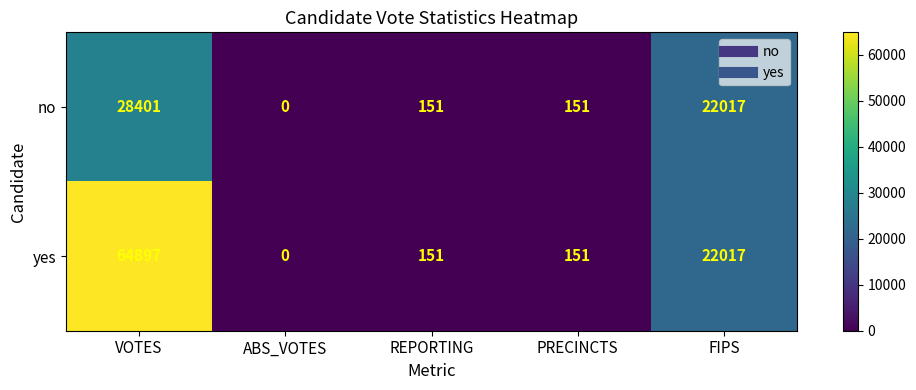

At how many categories does at least one series exceed 56434?

1